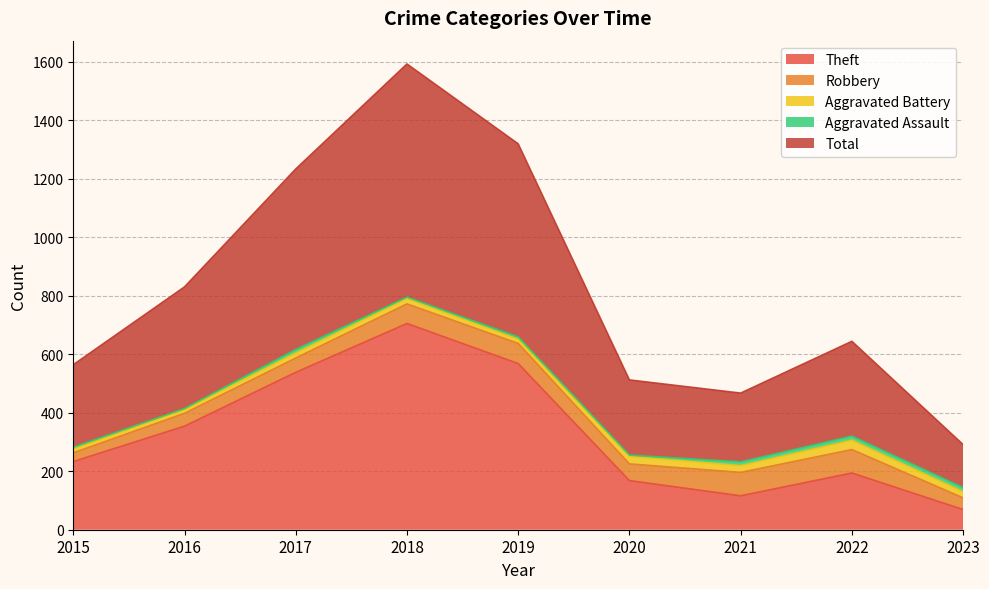

What is the difference between the highest and lowest values at 2016?

413